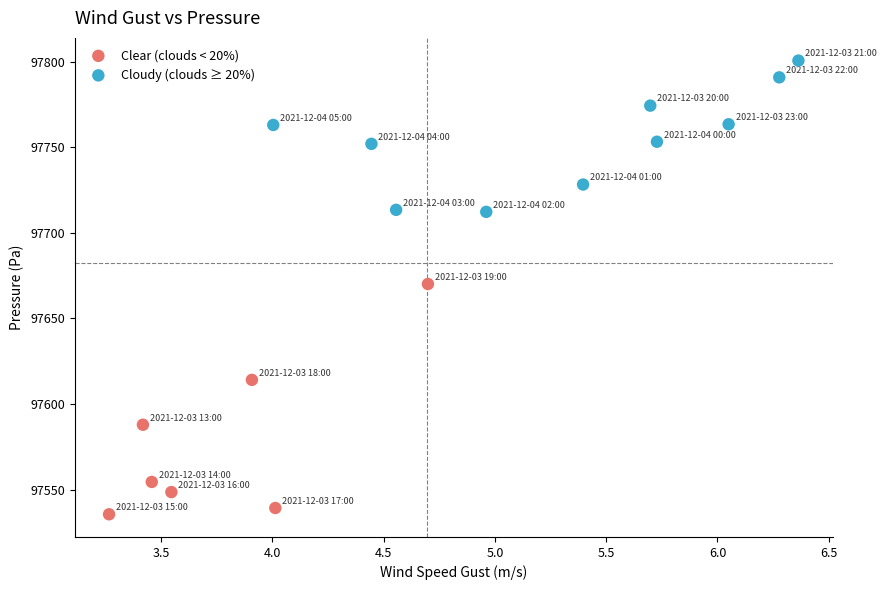

What are all the series names shown in the legend?

Clear (clouds < 20%), Cloudy (clouds ≥ 20%)